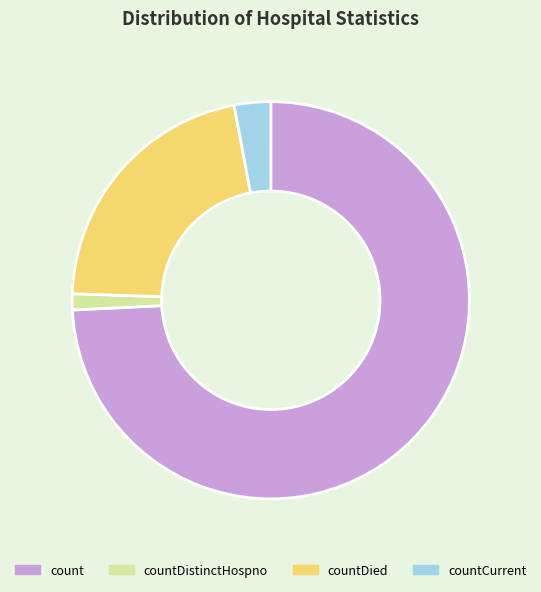

How many slices are in this pie chart?

4